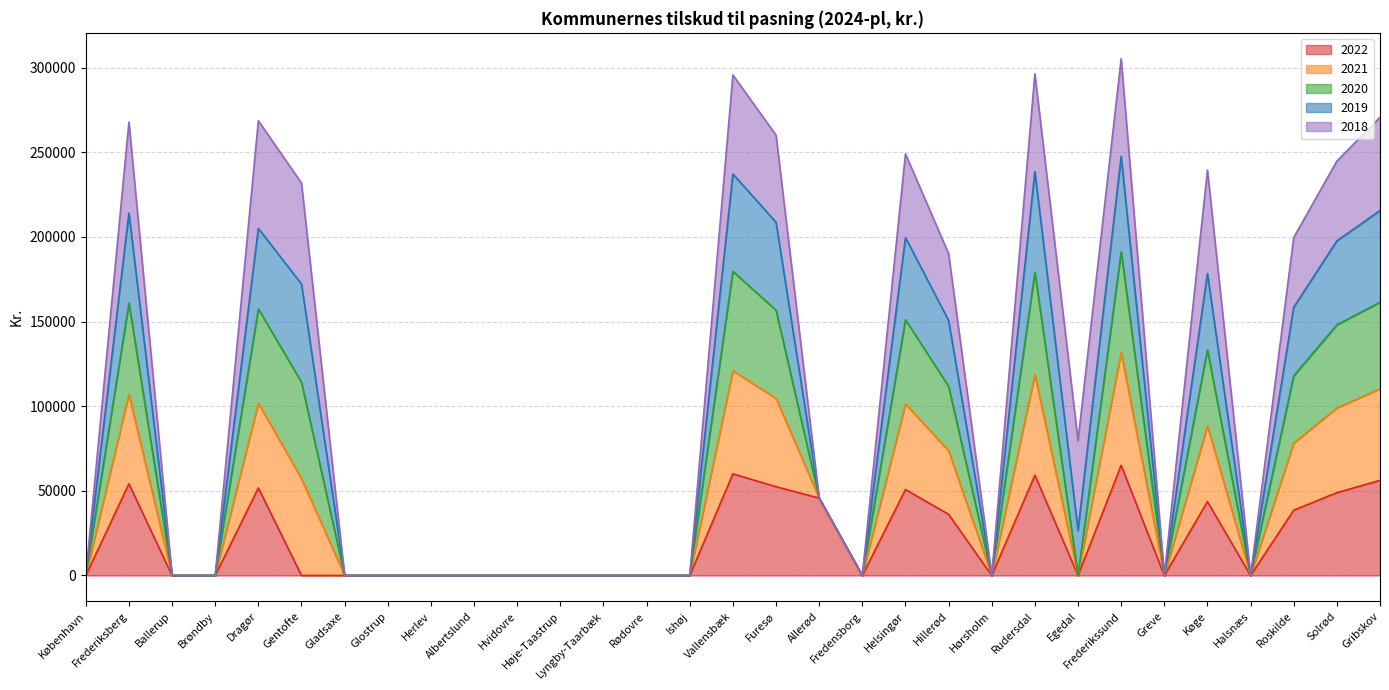

The 2020 series shows 81612 at Helsingør. True or false?

False